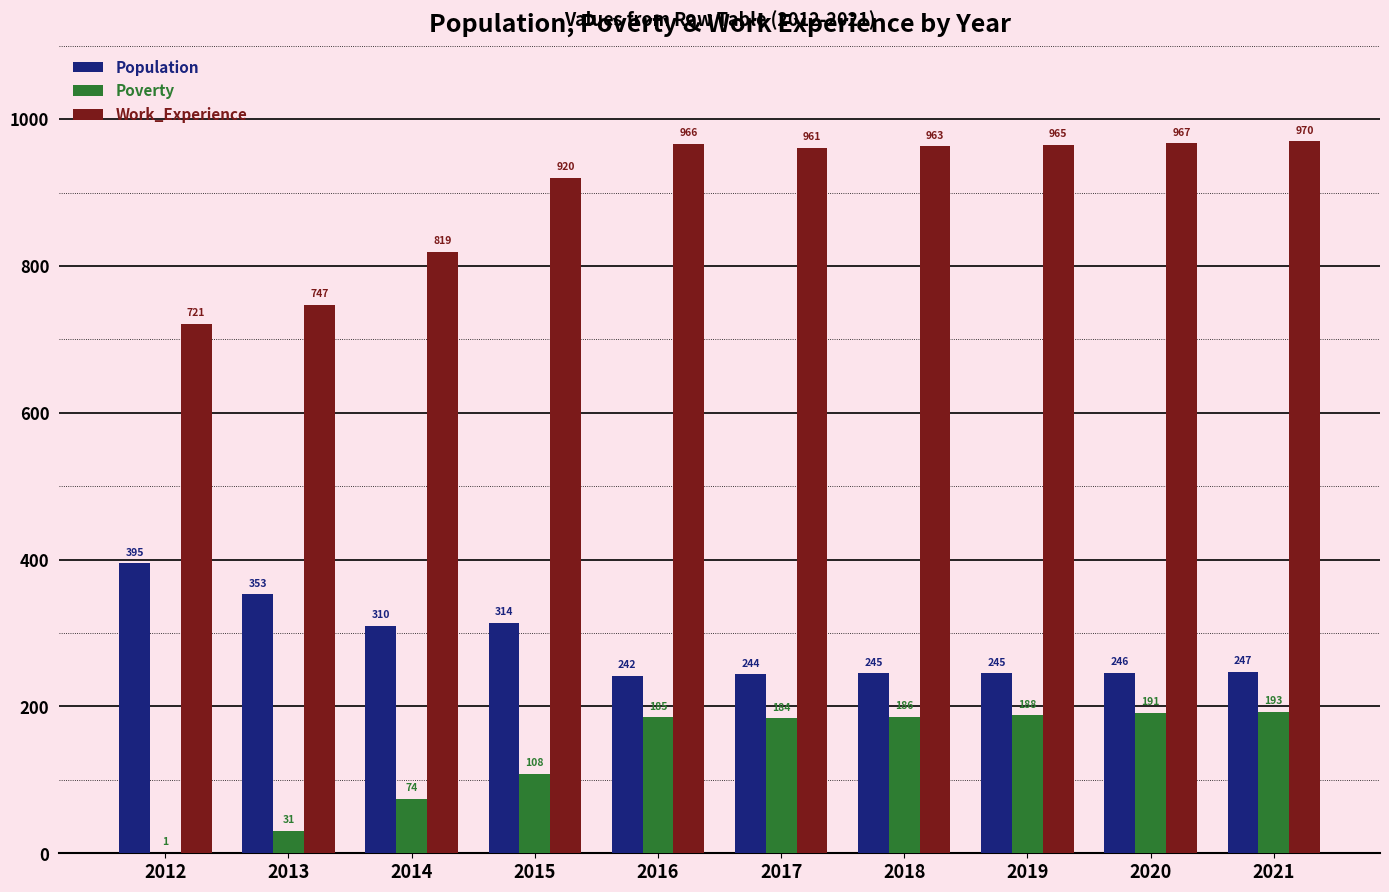

Where does the Work_Experience series first go above 963?

2016